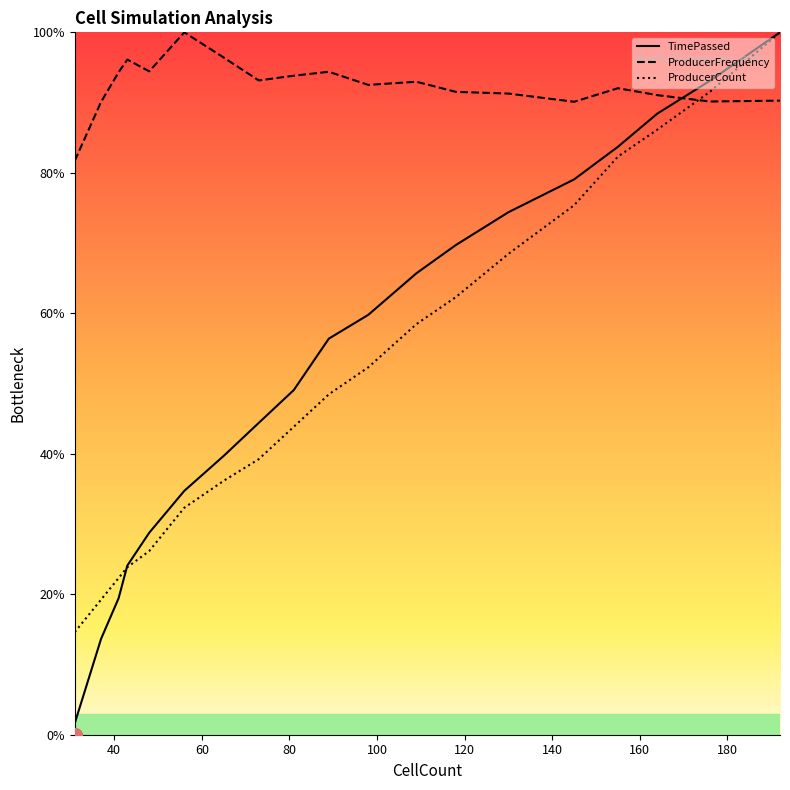

Which series has the largest range (max minus min)?

TimePassed